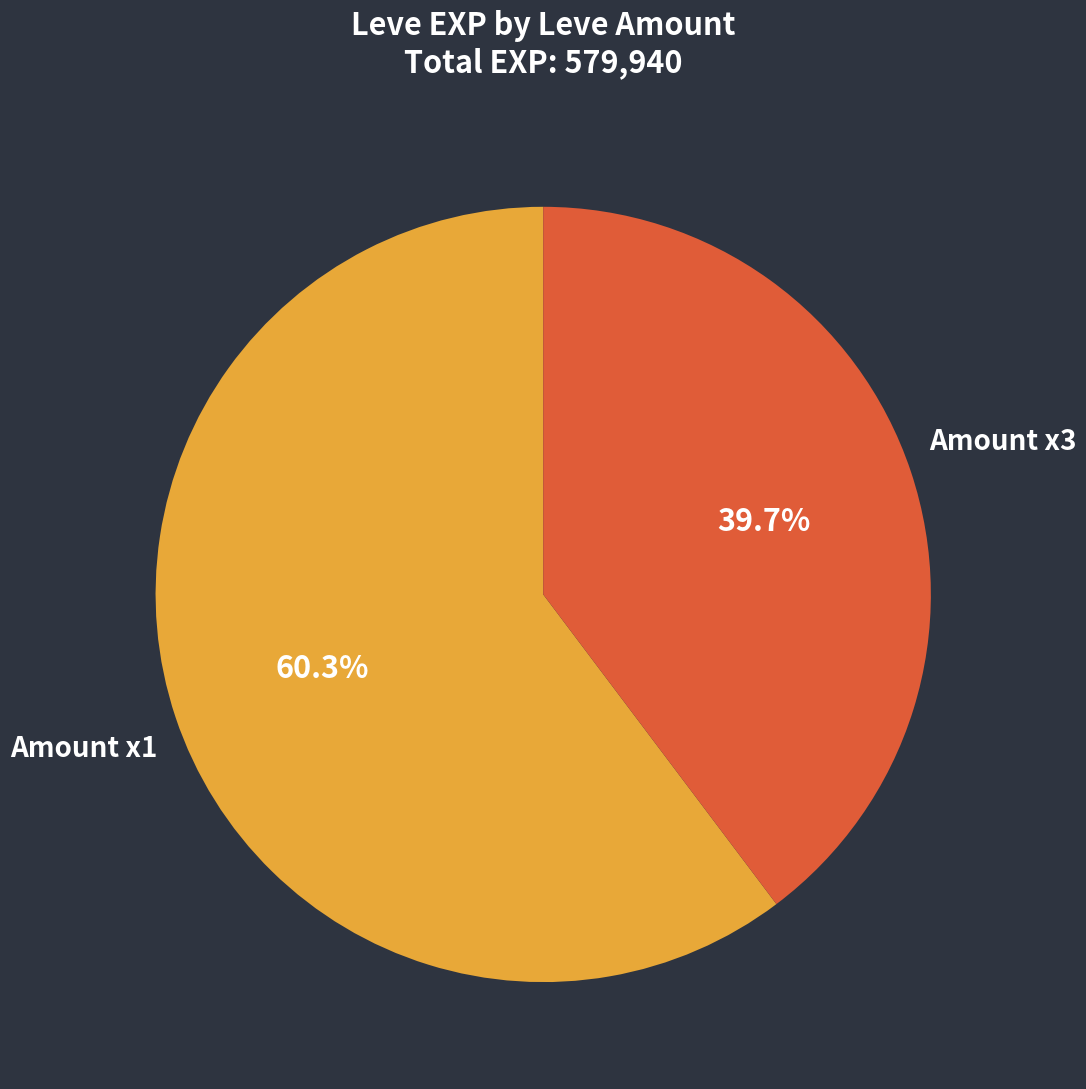

Does any single category account for the majority?

Yes